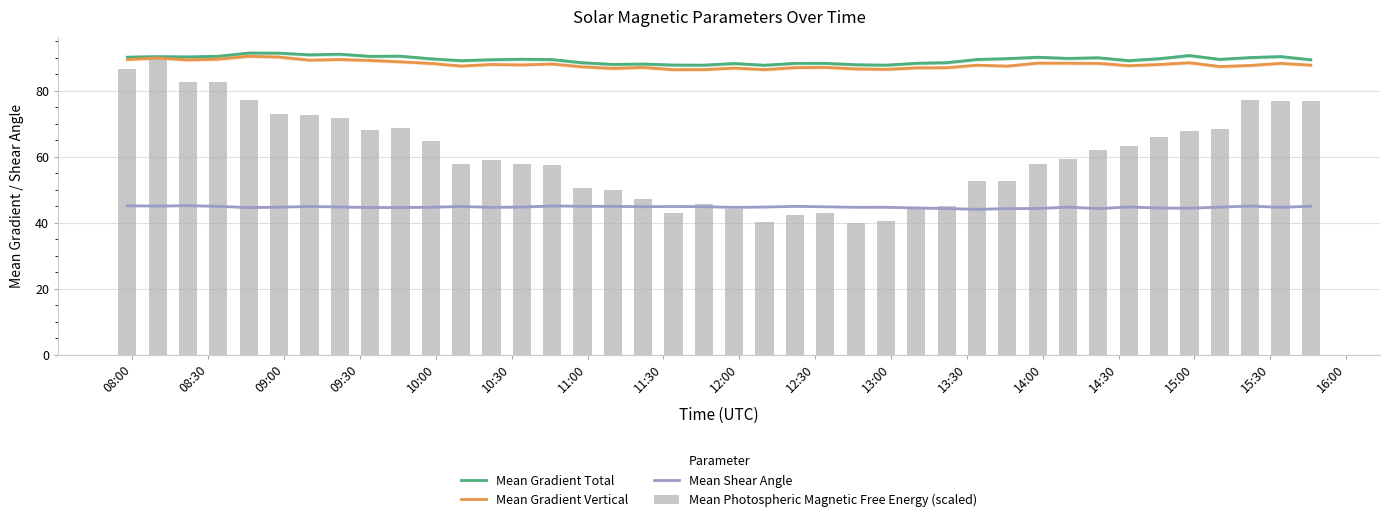

What are all the series names shown in the legend?

Mean Gradient Total, Mean Gradient Vertical, Mean Shear Angle, Mean Photospheric Magnetic Free Energy (scaled)